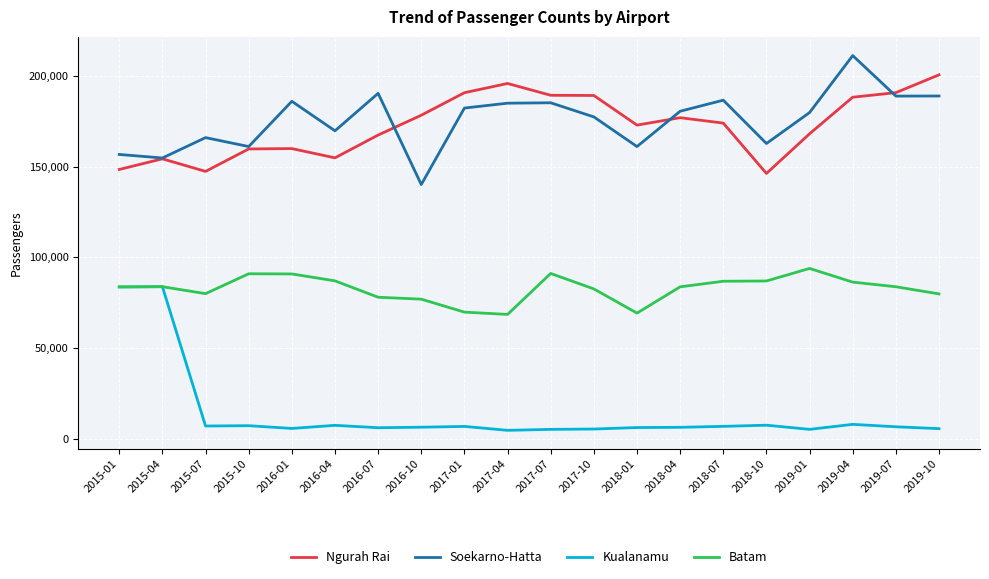

List the series in order of their peak value, highest first.

Soekarno-Hatta, Ngurah Rai, Batam, Kualanamu